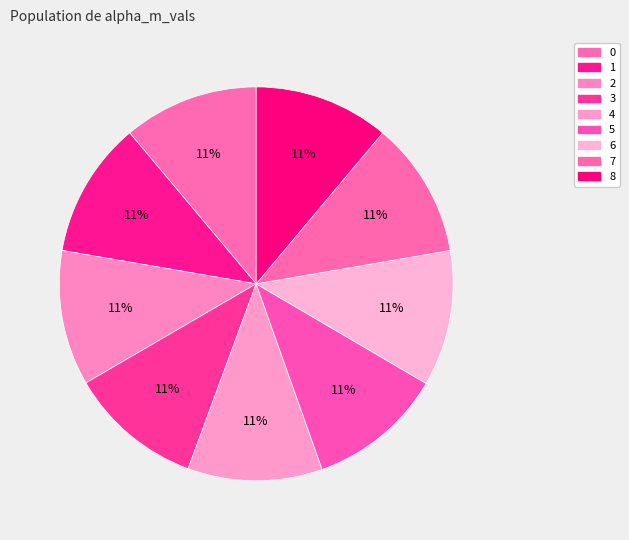

How many slices are in this pie chart?

9